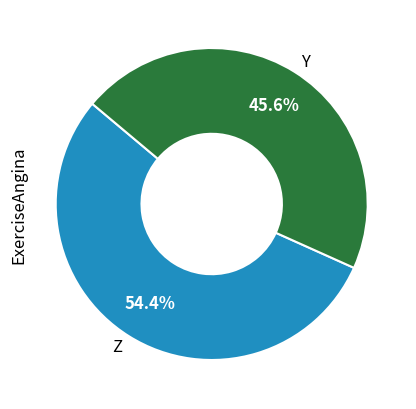

Which has a higher value, Z or Y?

Z